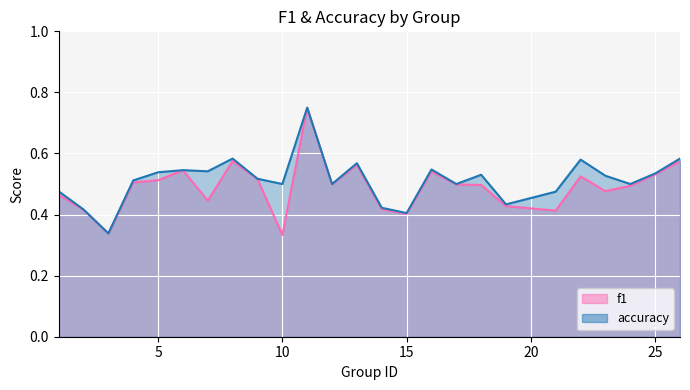

What is the approximate value of f1 at 3?

0.3